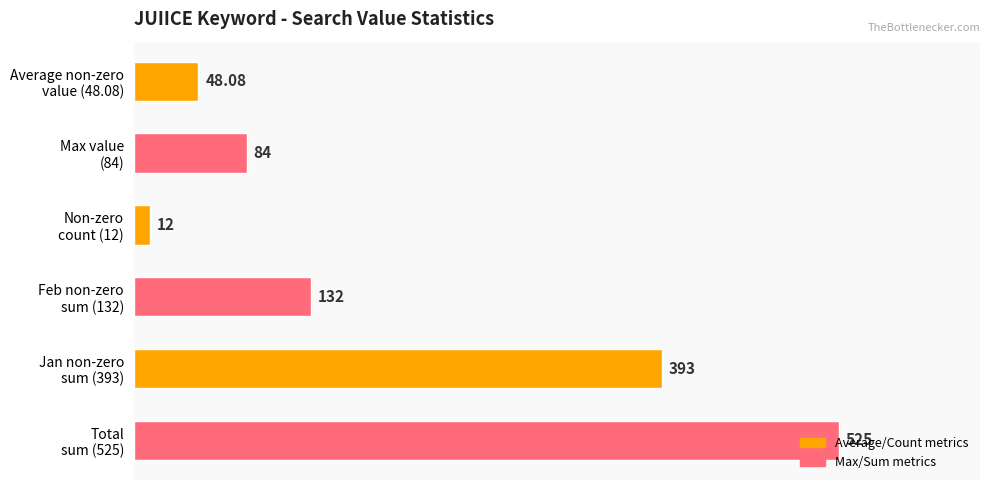

Where is the data nearest to the value 268?

Jan non-zero
sum (393)